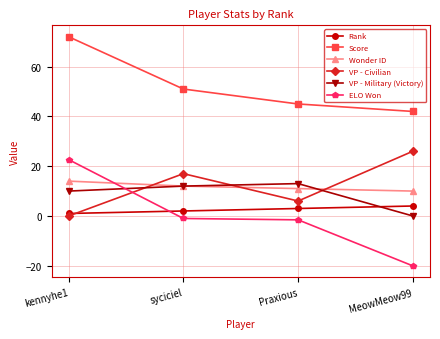

True or false: Score has more than 1 interior local peaks.

False